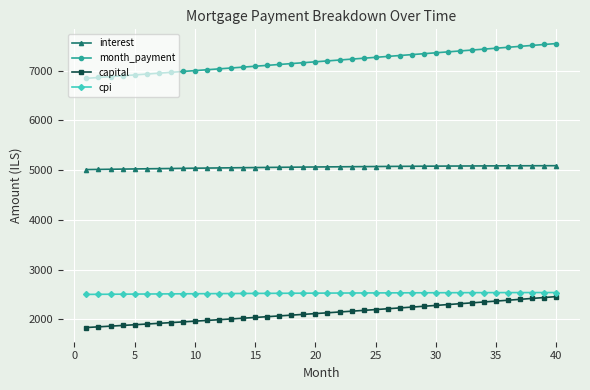

Does the chart have visible grid lines?

Yes